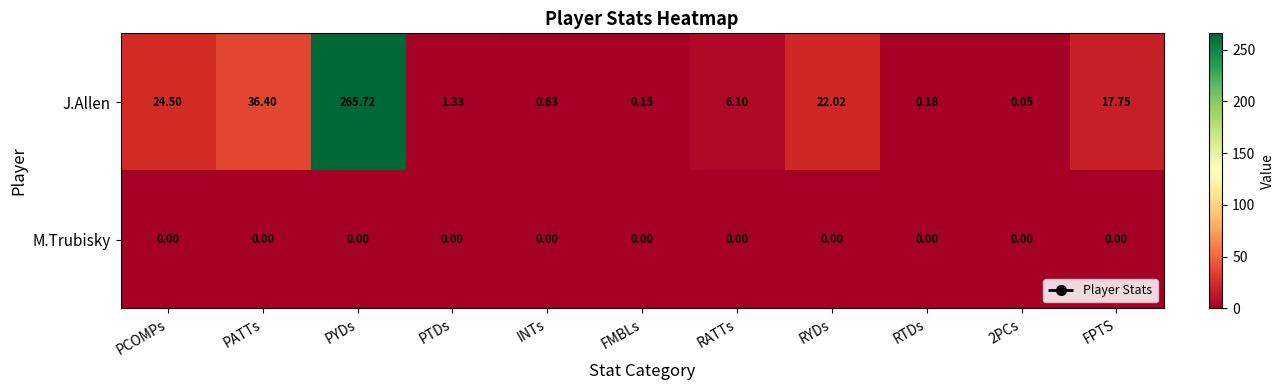

Which series has the largest range (max minus min)?

J.Allen